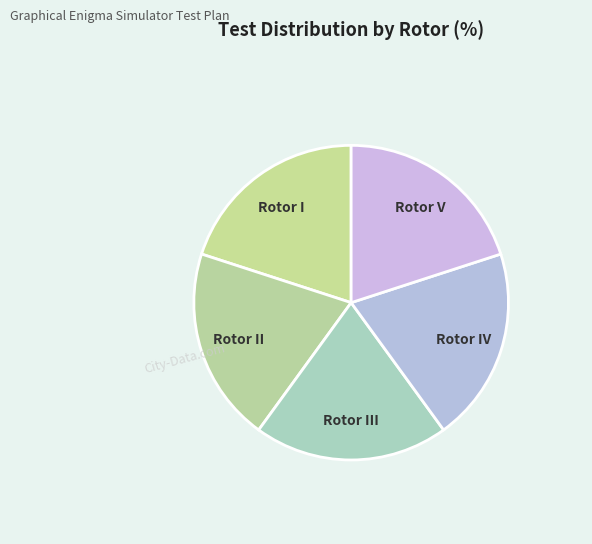

Do Rotor IV and Rotor I together represent more than half of the pie?

No